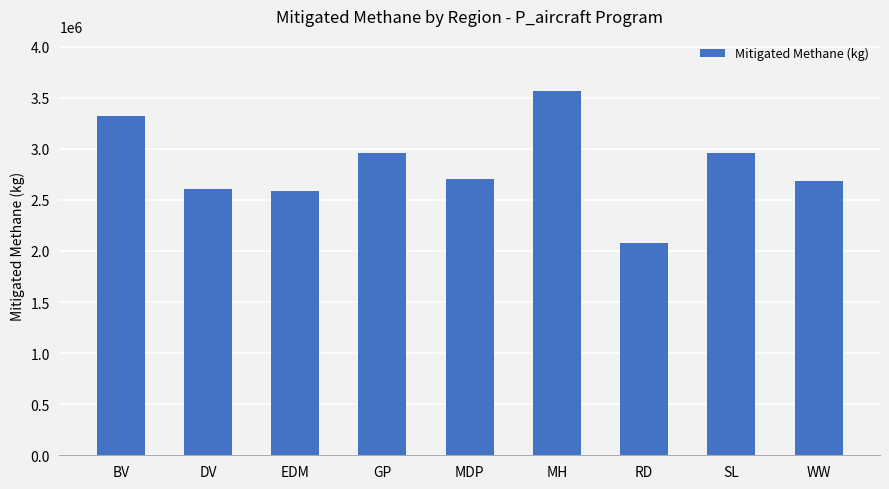

Which label corresponds to the smallest value in the chart?

RD